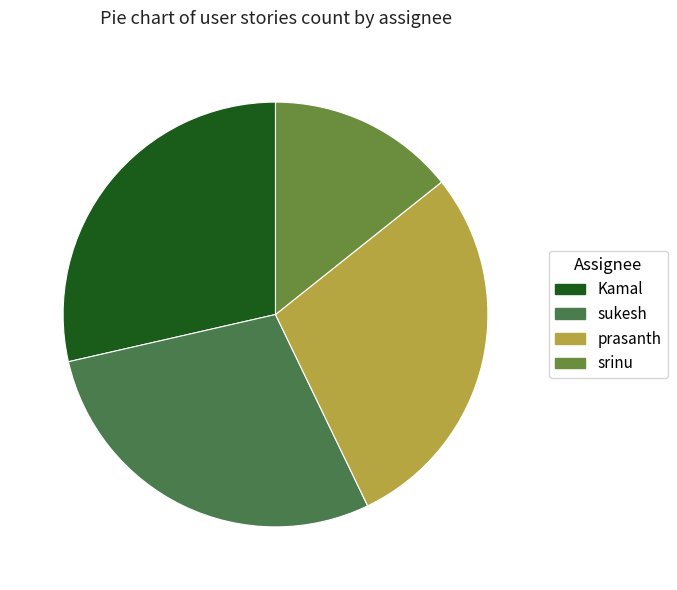

How many slices are in this pie chart?

4